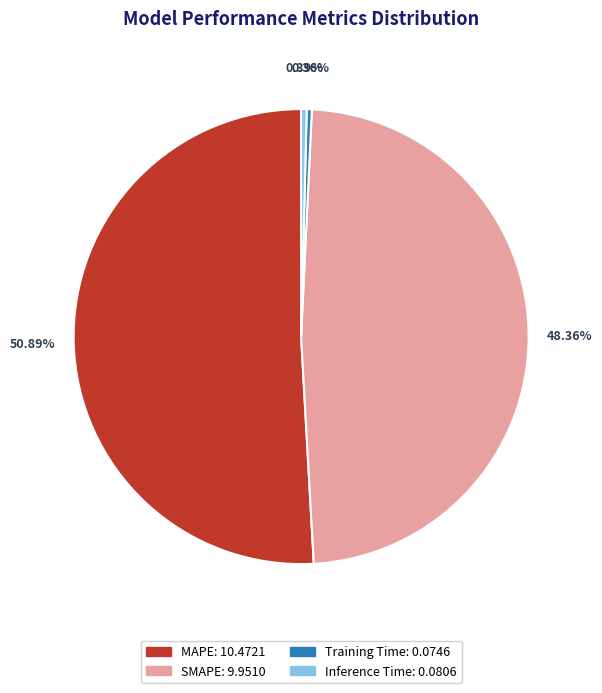

How many segments does this pie chart have?

4